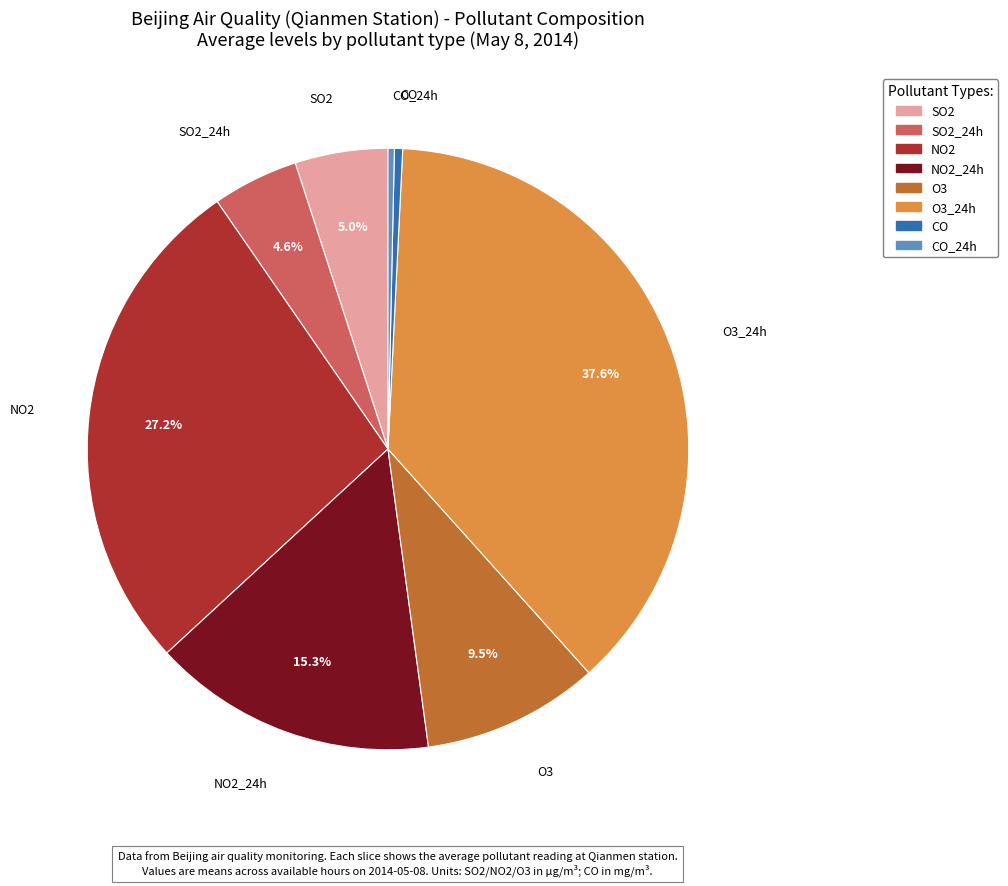

Is it true that CO is 15% of the pie?

False